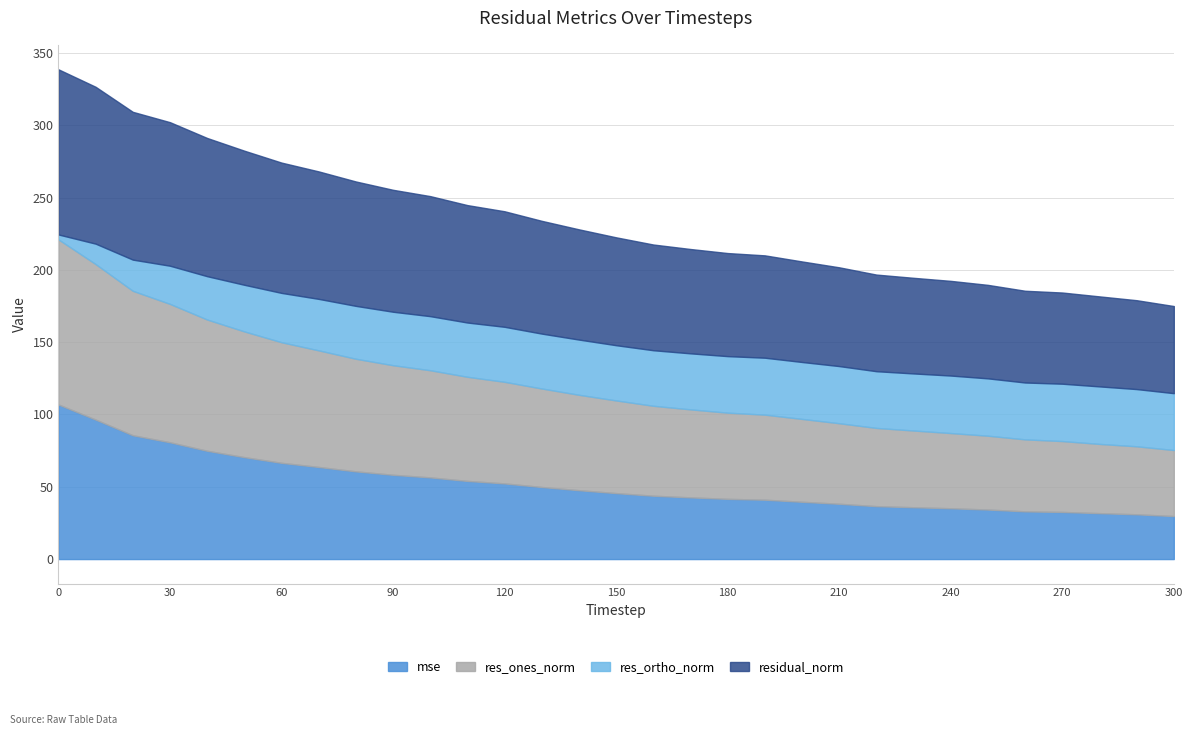

Between 220 and 50, which is larger?

50